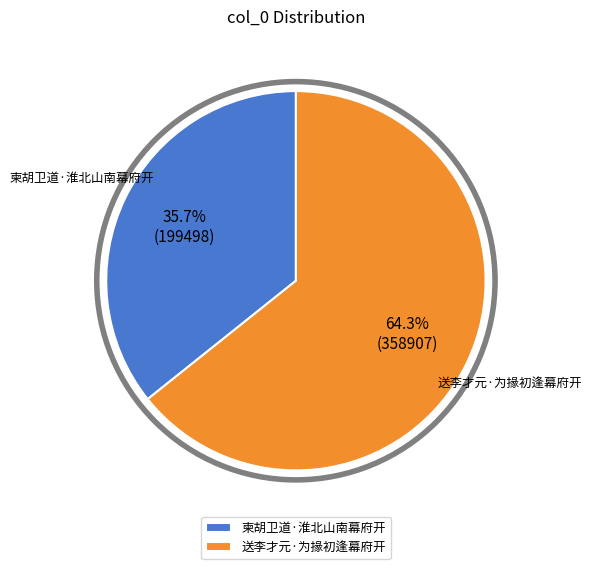

Is it true that 送李才元·为掾初逢幕府开 is 53% of the pie?

False